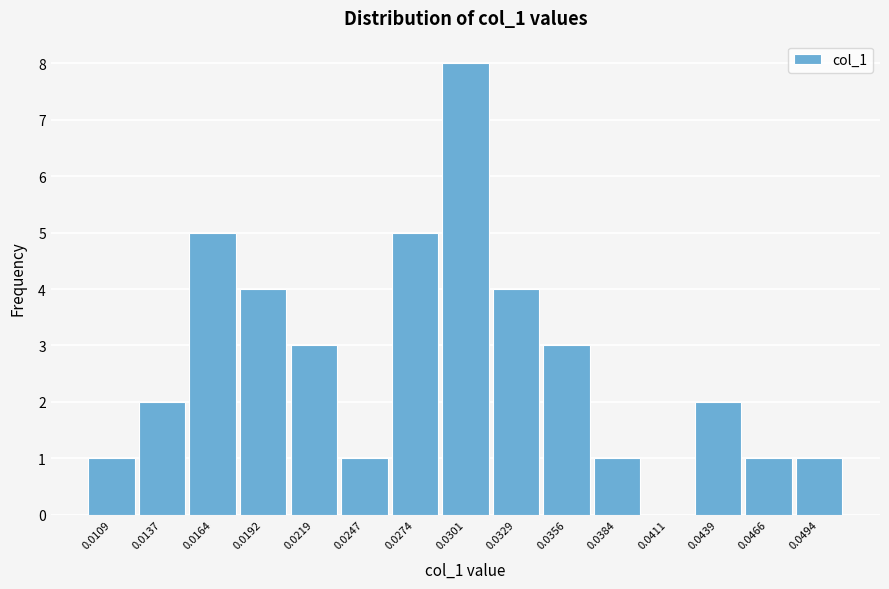

Reading right to left, what are all the values shown in this chart?

0.0494=1	0.0466=1	0.0439=2	0.0411=0	0.0384=1	0.0356=3	0.0329=4	0.0301=8	0.0274=5	0.0247=1	0.0219=3	0.0192=4	0.0164=5	0.0137=2	0.0109=1